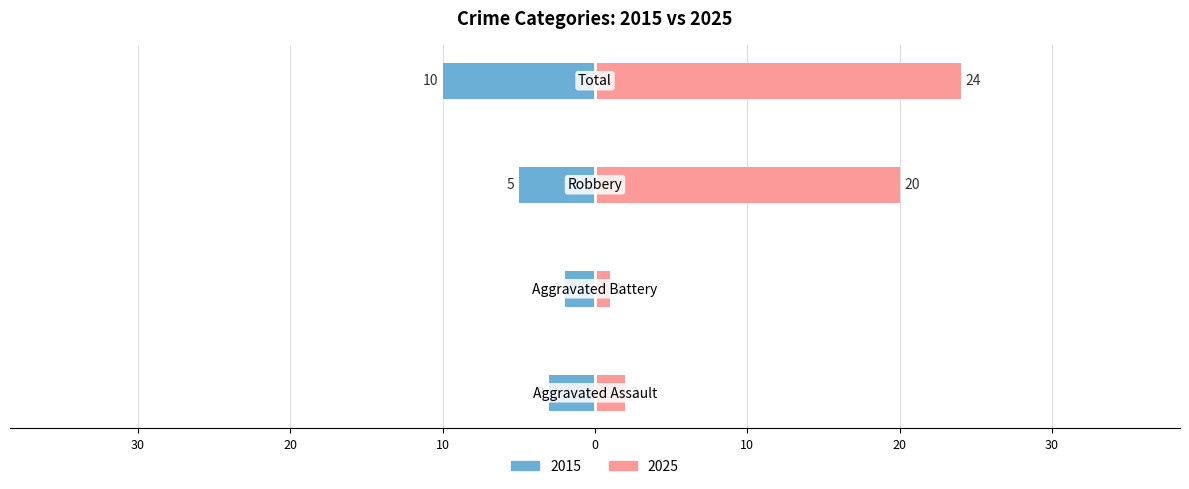

What is the difference between the 2015 values at Aggravated Battery and Robbery?

3